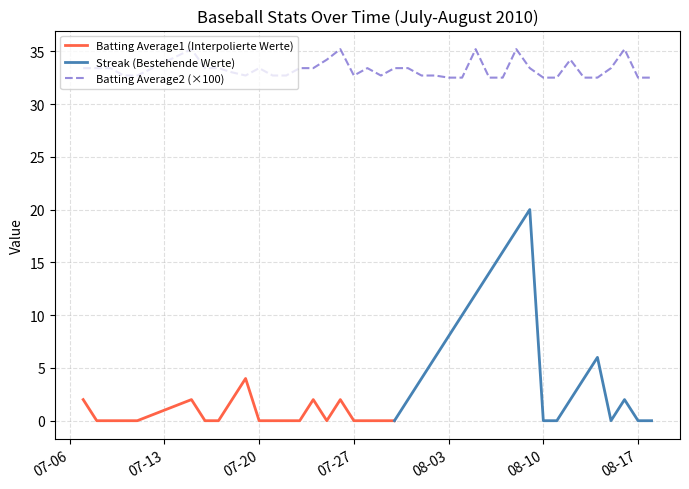

At which category does Batting Average1 reach its first local peak?

2010-07-15